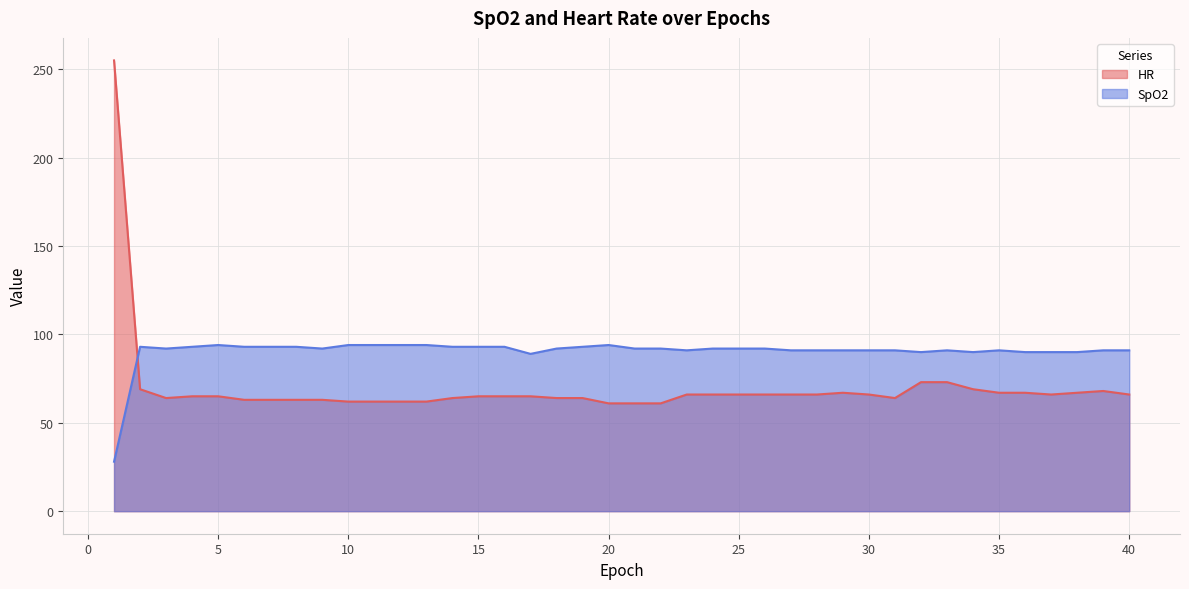

What are all the series names shown in the legend?

HR, SpO2